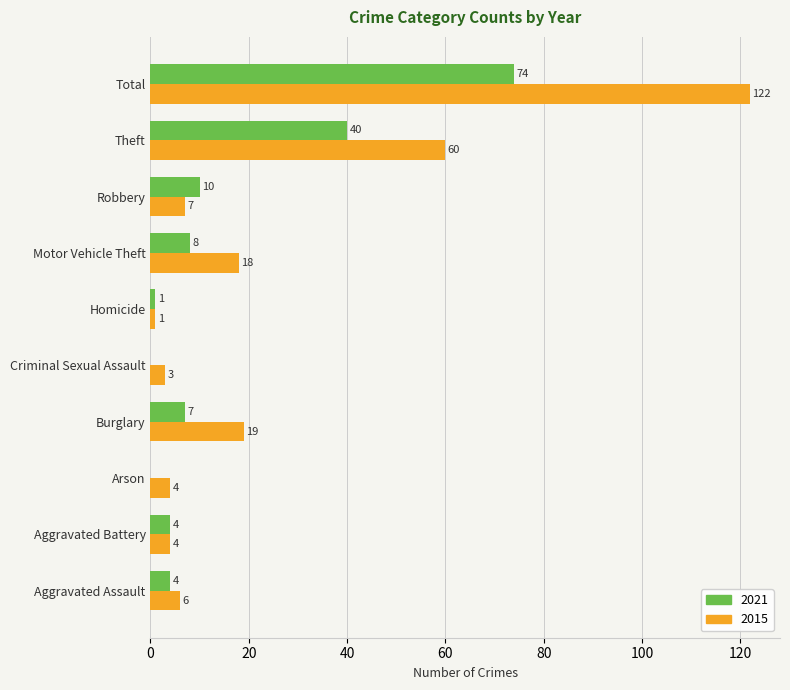

Is the value of 2021 at Theft greater than the value of 2015 at Theft?

No